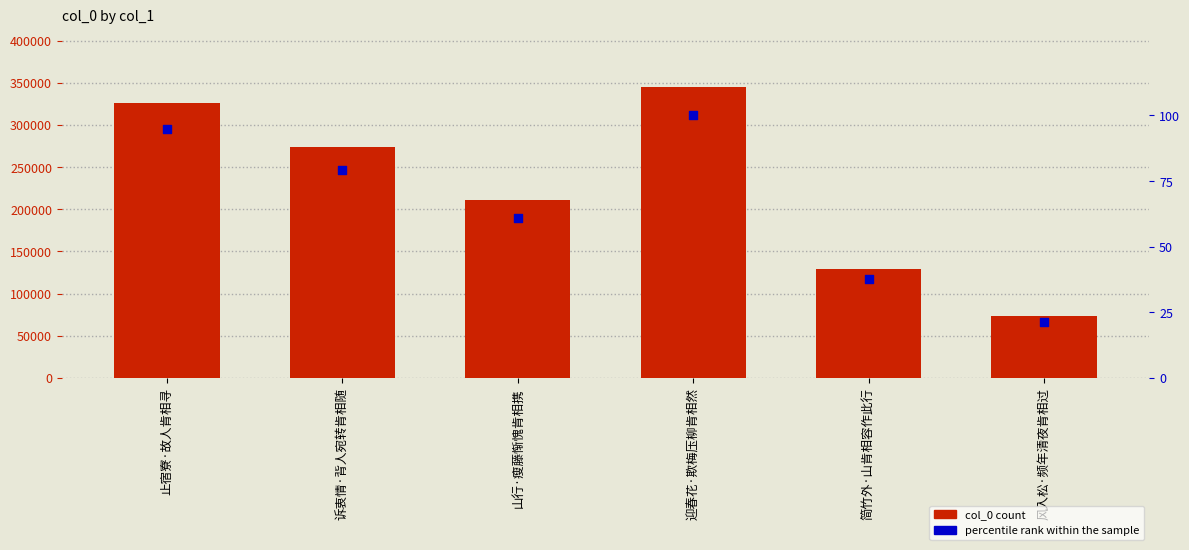

Which series contains the highest Y value?

col_0